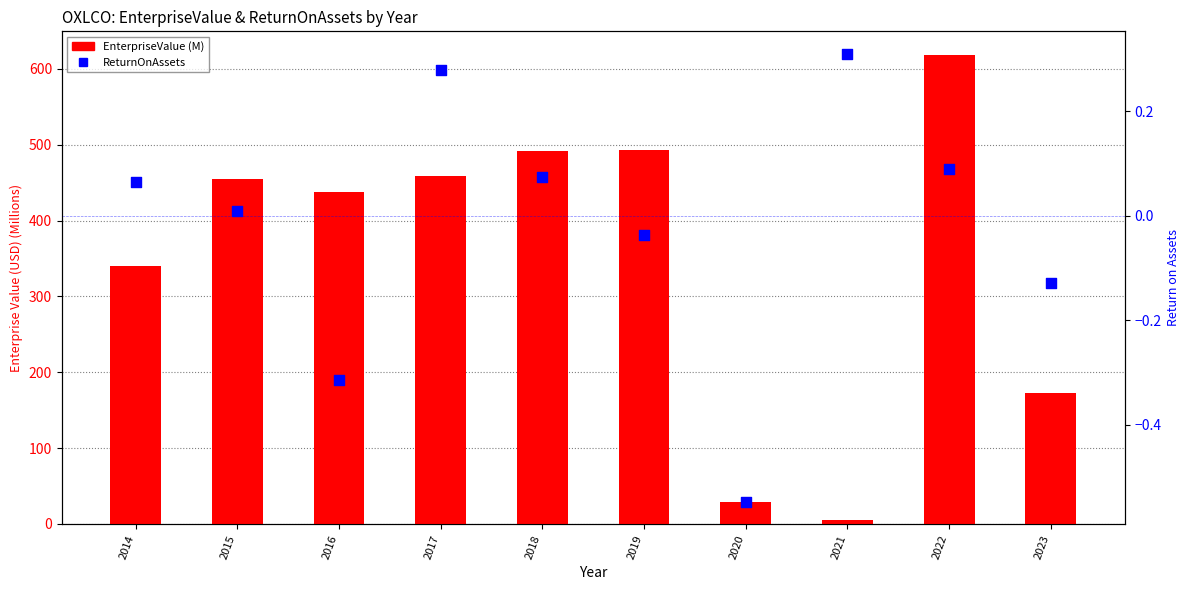

Which series reaches the maximum Y coordinate?

EnterpriseValue (M)